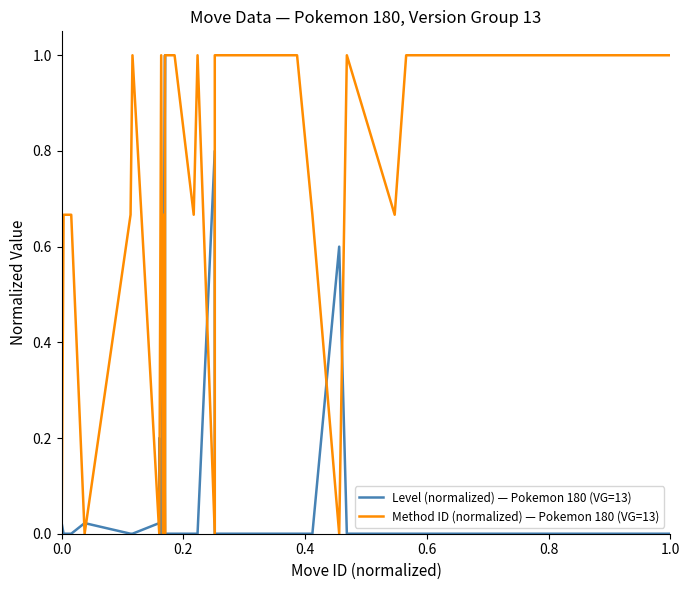

True or false: Method ID (normalized) — Pokemon 180 (VG=13) and Level (normalized) — Pokemon 180 (VG=13) cross at least once.

True